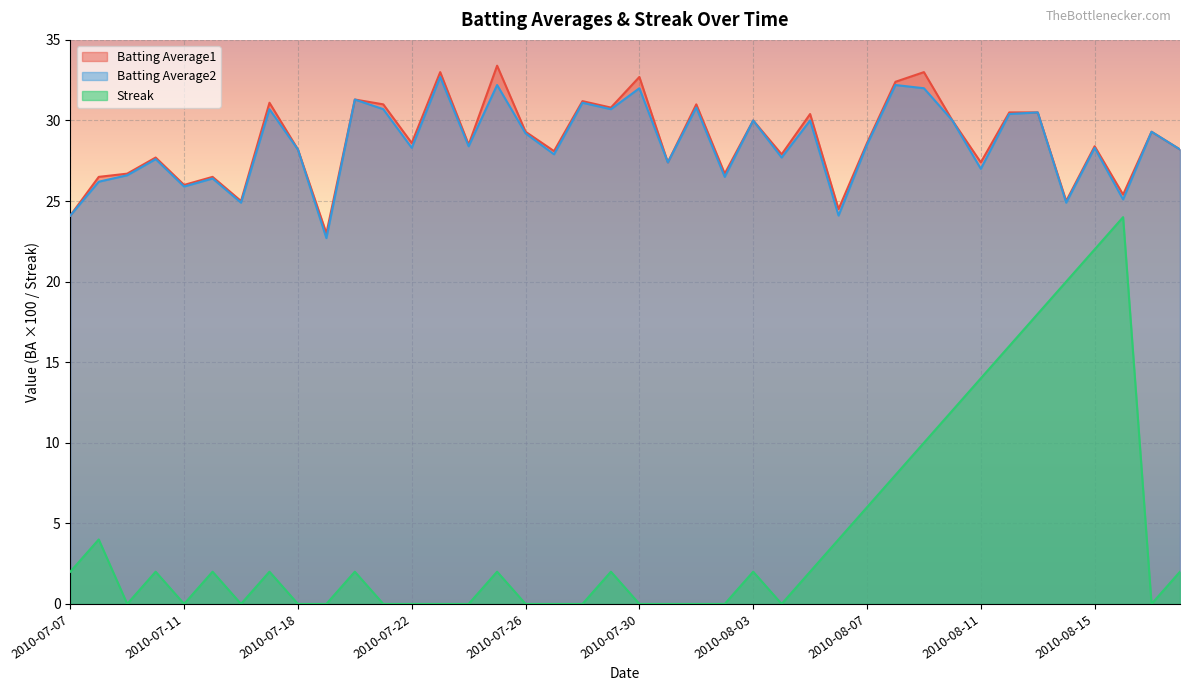

Where is the first local maximum for Streak?

2010-07-08